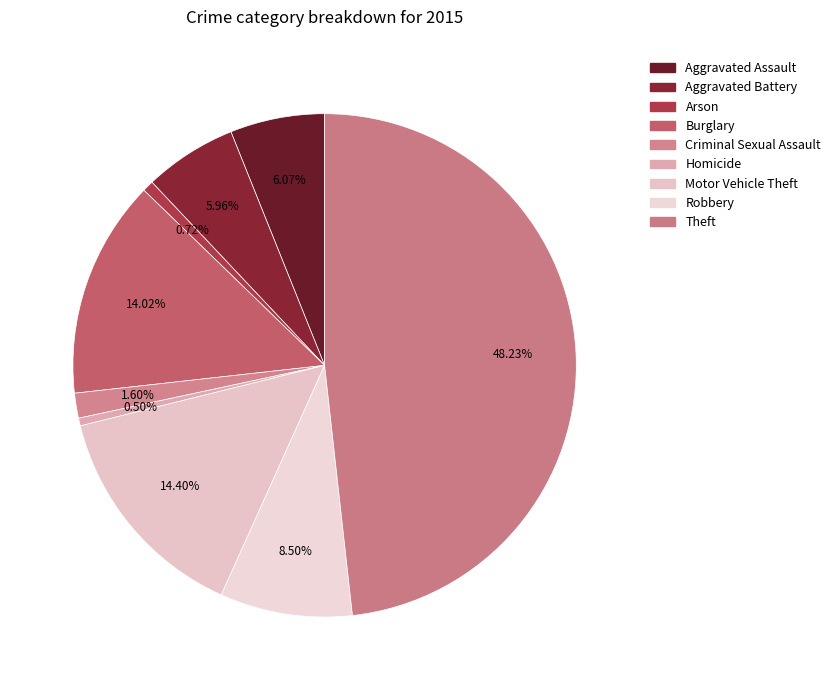

Count the number of slices in the pie.

9